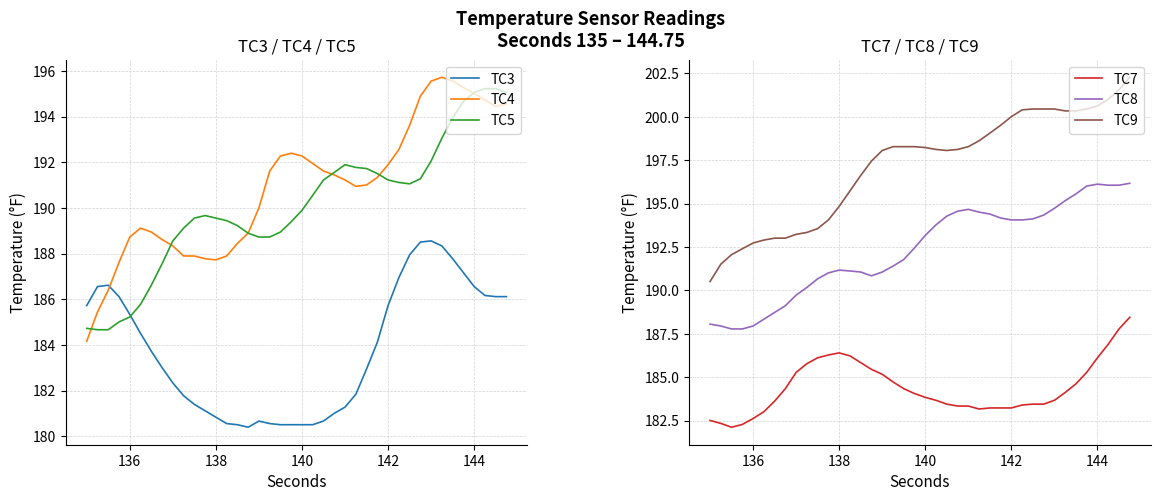

What is the minimum value for TC5?

184.7